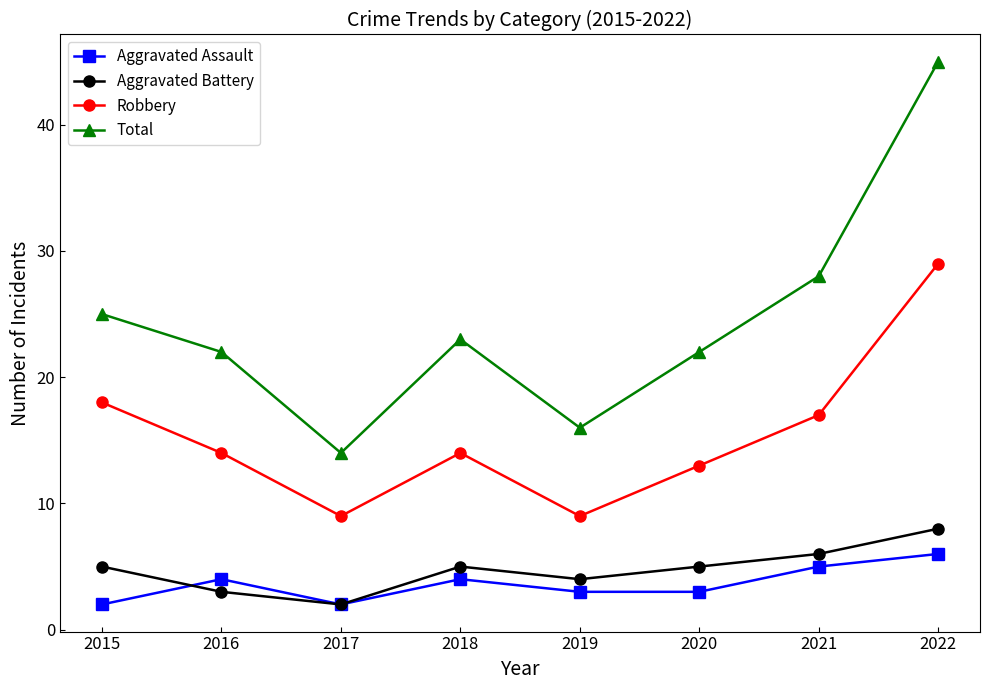

True or false: Aggravated Assault has more than 0 points higher than both neighbors.

True